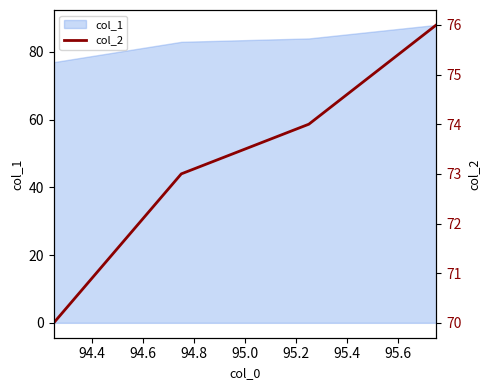

Reading left to right, what are all the values shown in this chart?

70	73	74	76